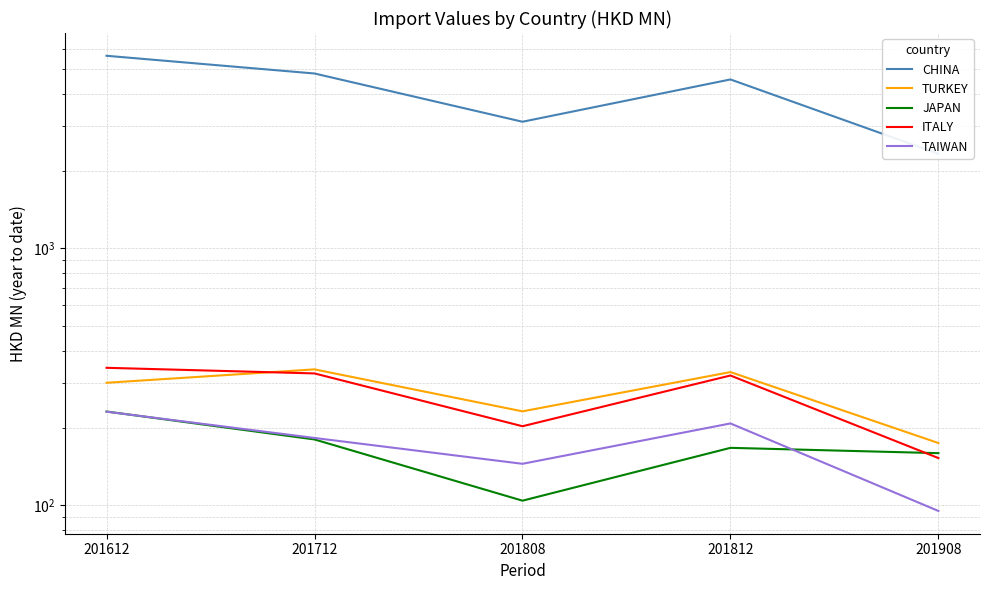

At which category is the sum across all series the highest?

201612